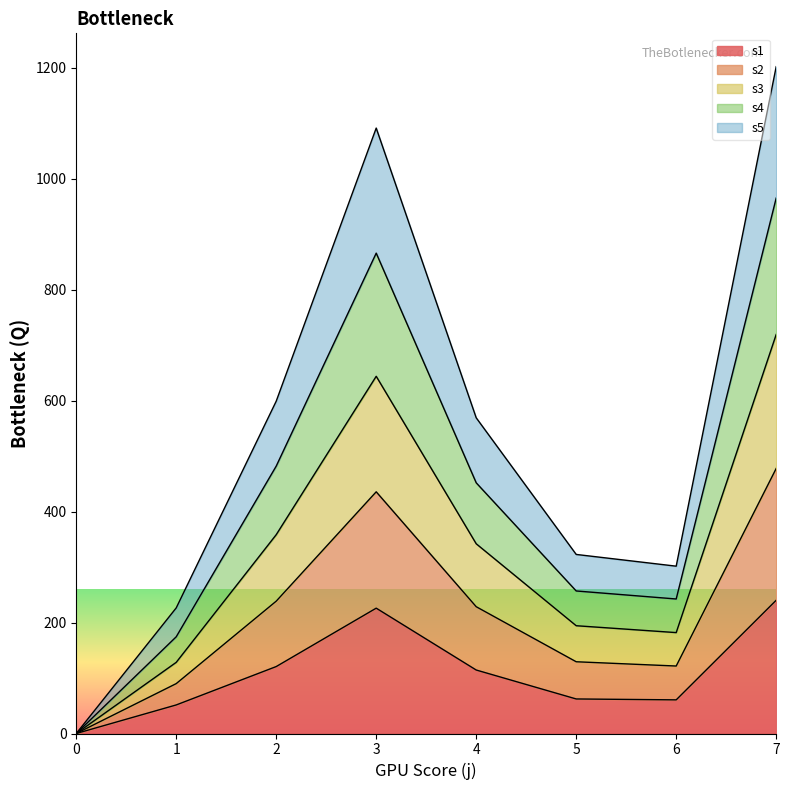

Which series changed the most between 1 and 7?

s4